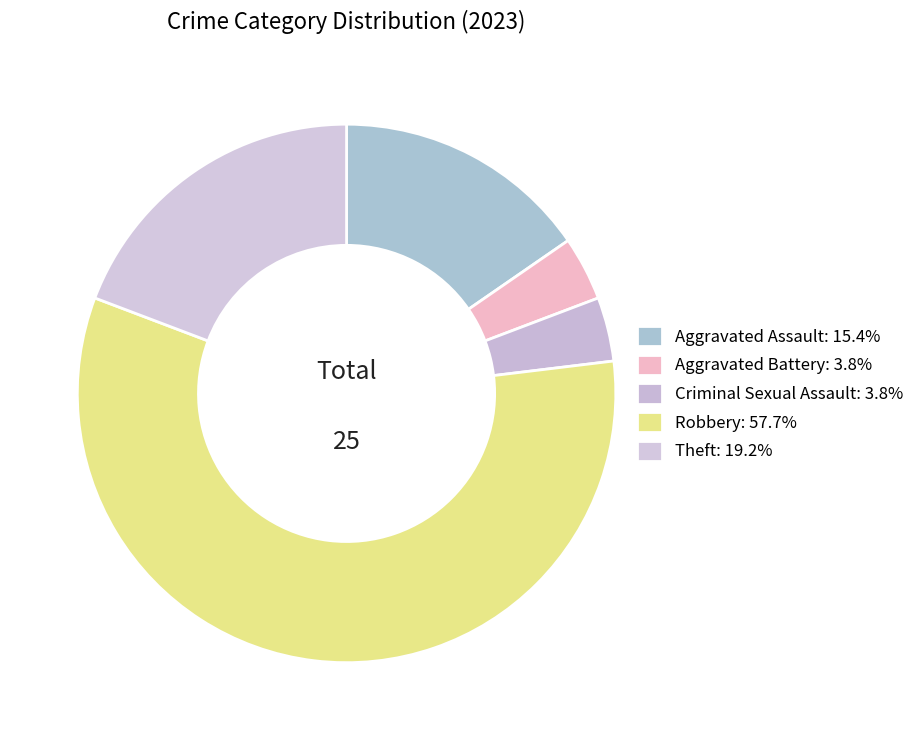

How many segments does this pie chart have?

5